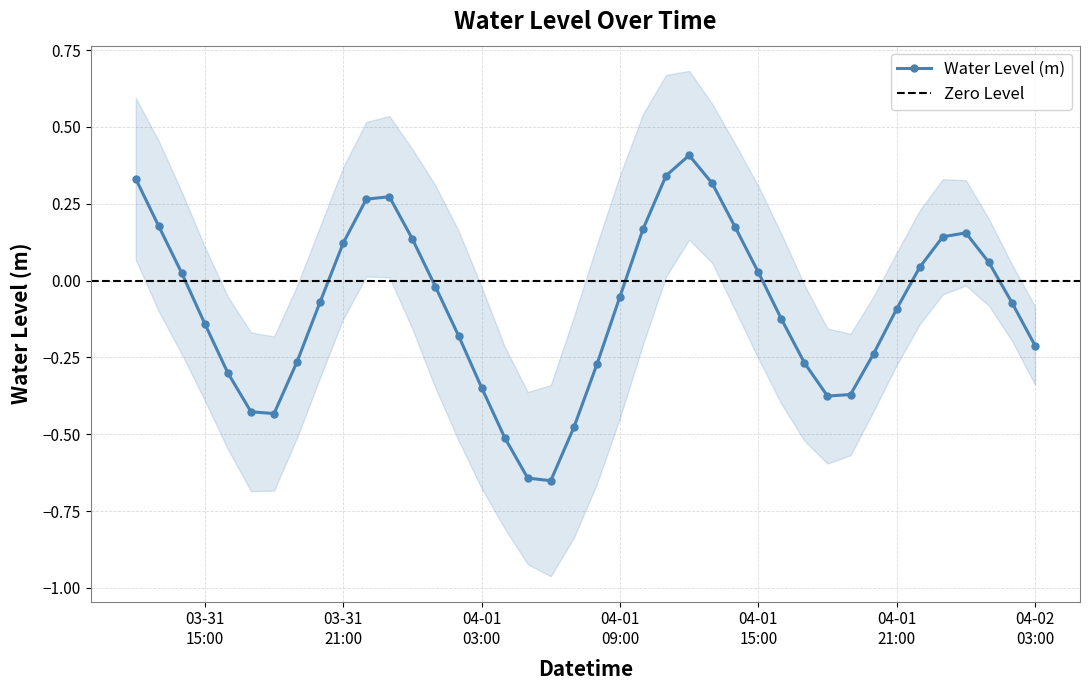

In Water Level (m), how many points are lower than both neighbors (excluding endpoints)?

3